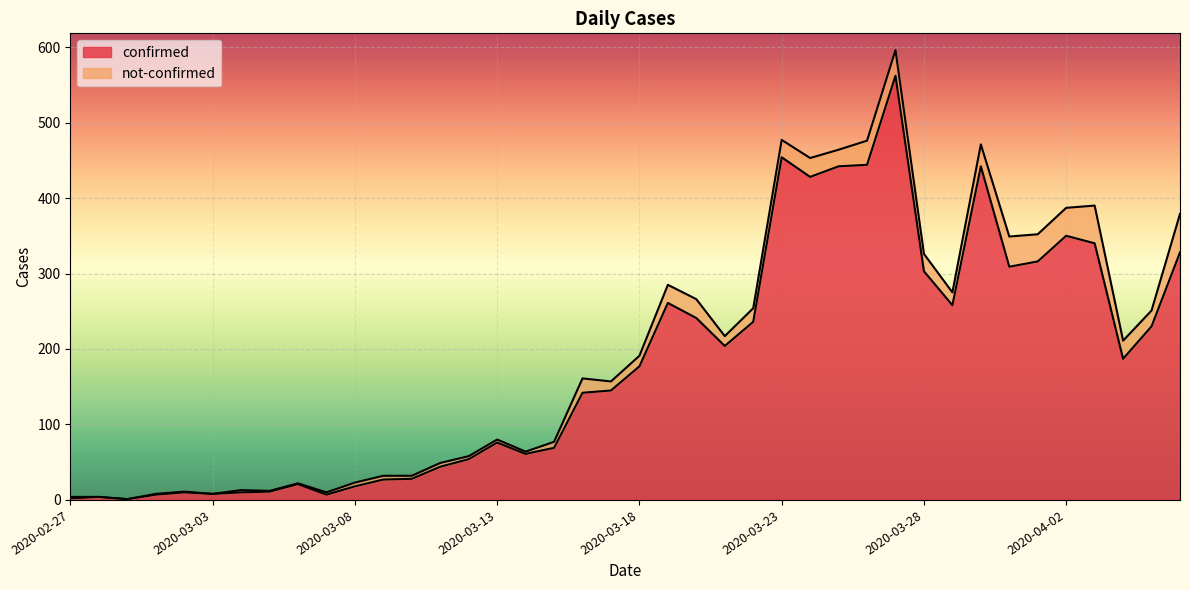

Does the chart display data point markers on the line(s)?

No